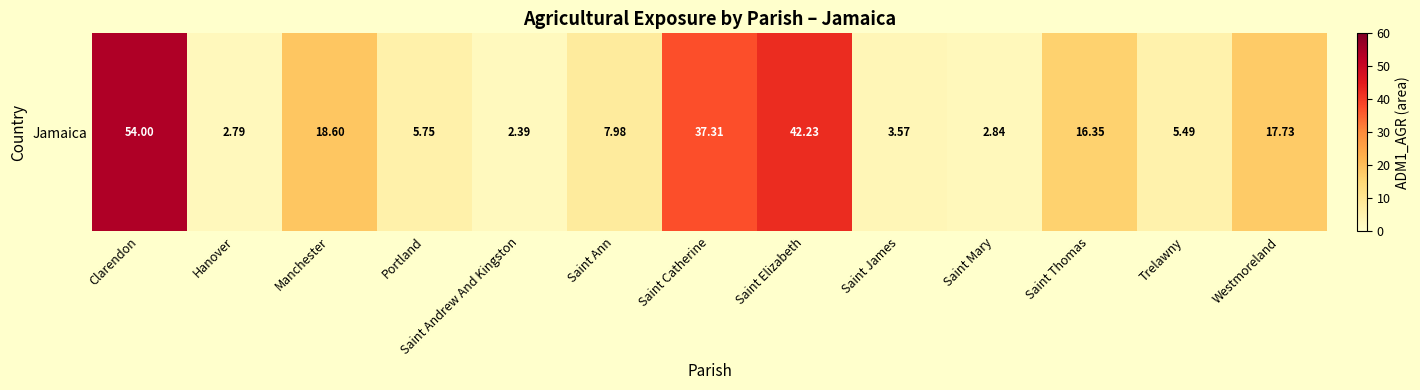

What is the smallest value displayed?

2.4